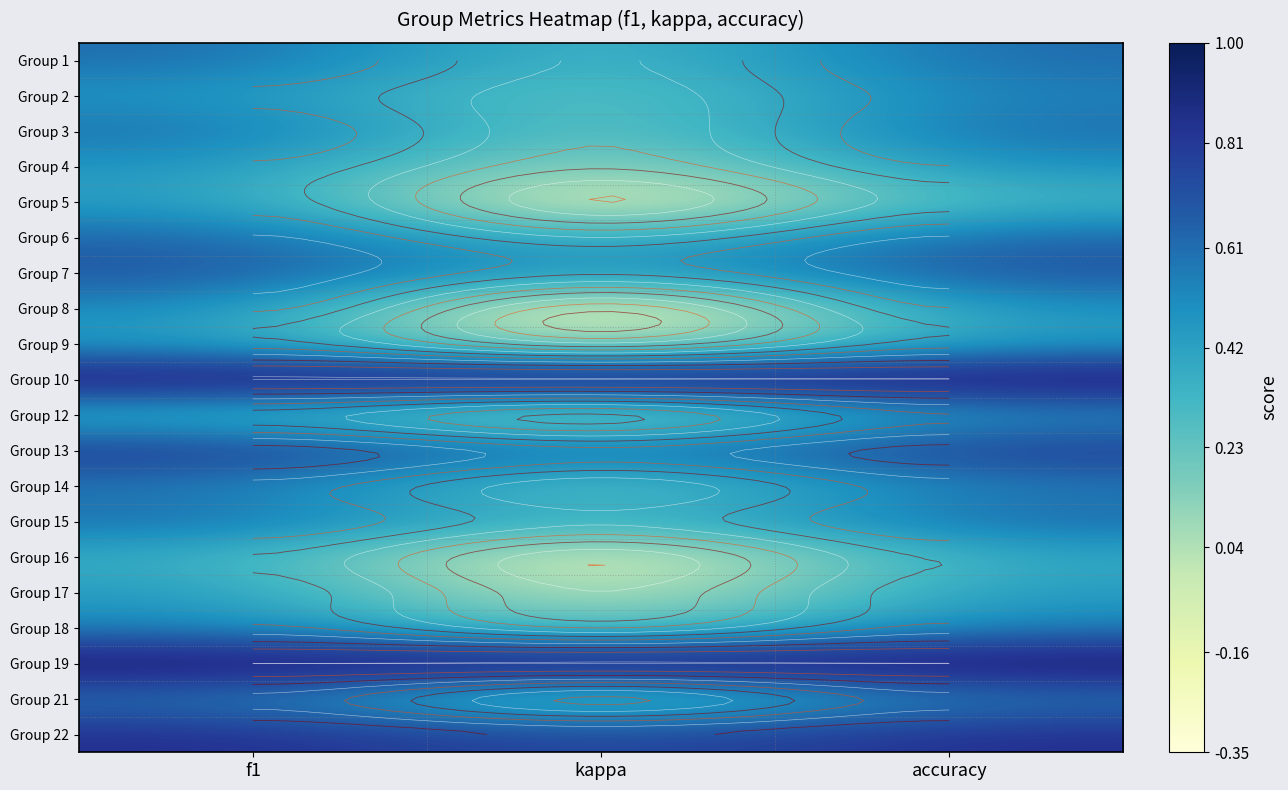

At which category is the sum across all series the highest?

accuracy